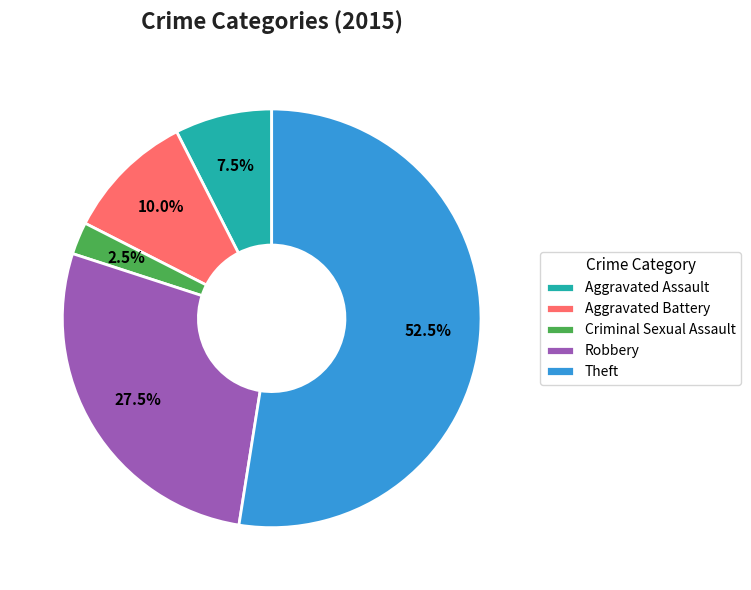

What is the smallest slice in the pie chart?

Criminal Sexual Assault